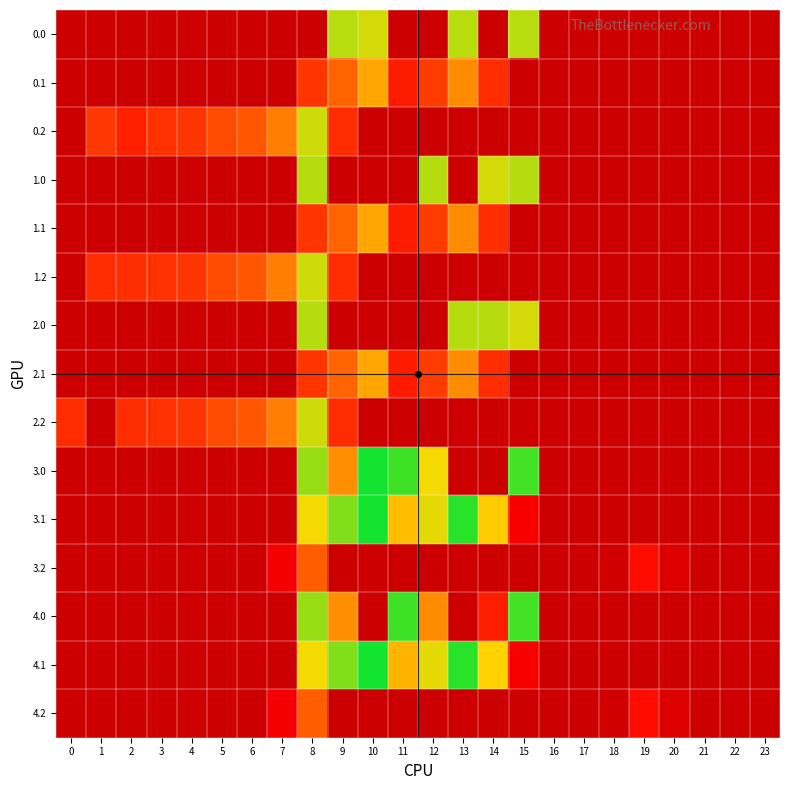

Count the number of categories in the chart.

24